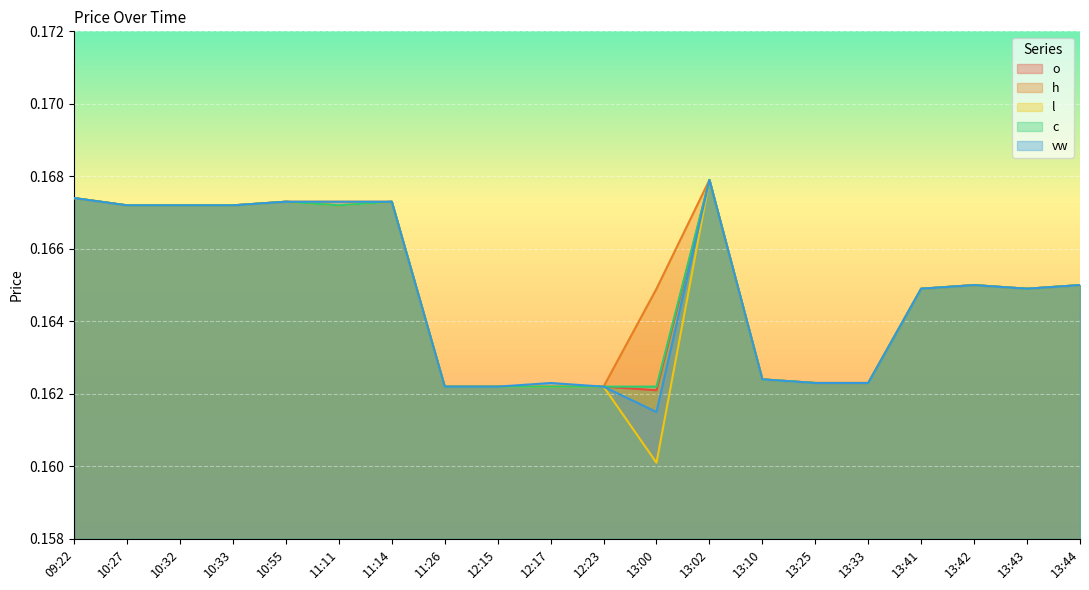

Count the number of categories in the chart.

20